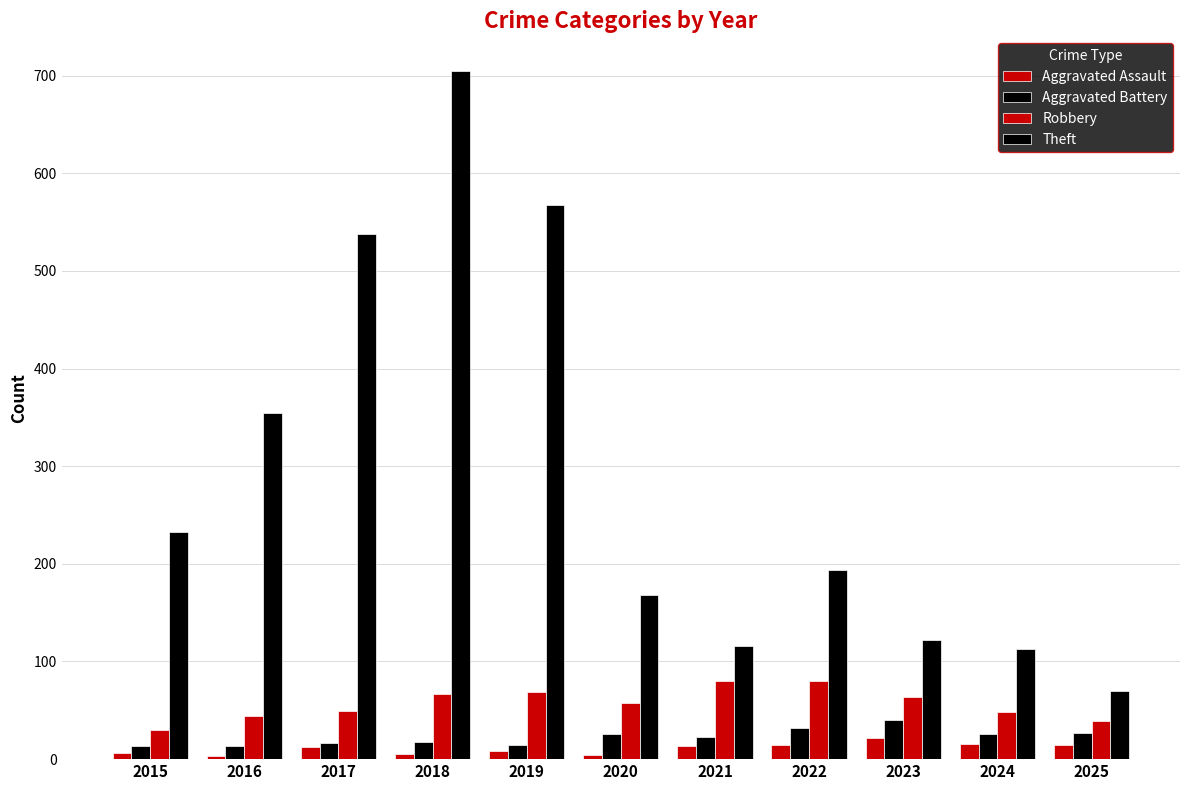

At 2024, list the series in order from smallest to largest.

Aggravated Assault, Aggravated Battery, Robbery, Theft